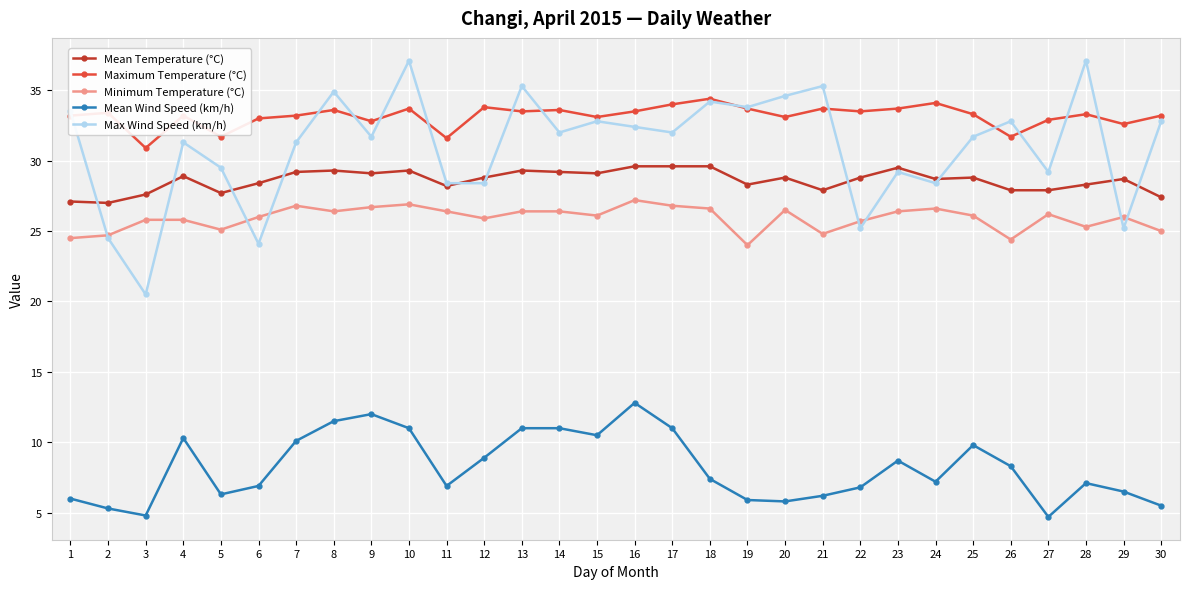

How many lines are shown in the chart?

5